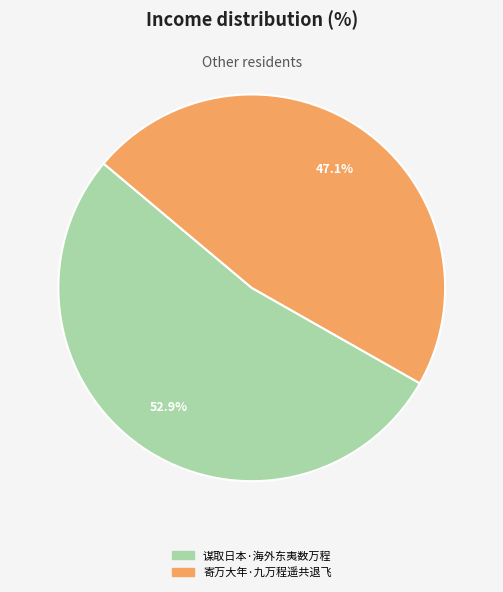

Rank the categories by value from highest to lowest.

谋取日本·海外东夷数万程, 寄万大年·九万程遥共退飞